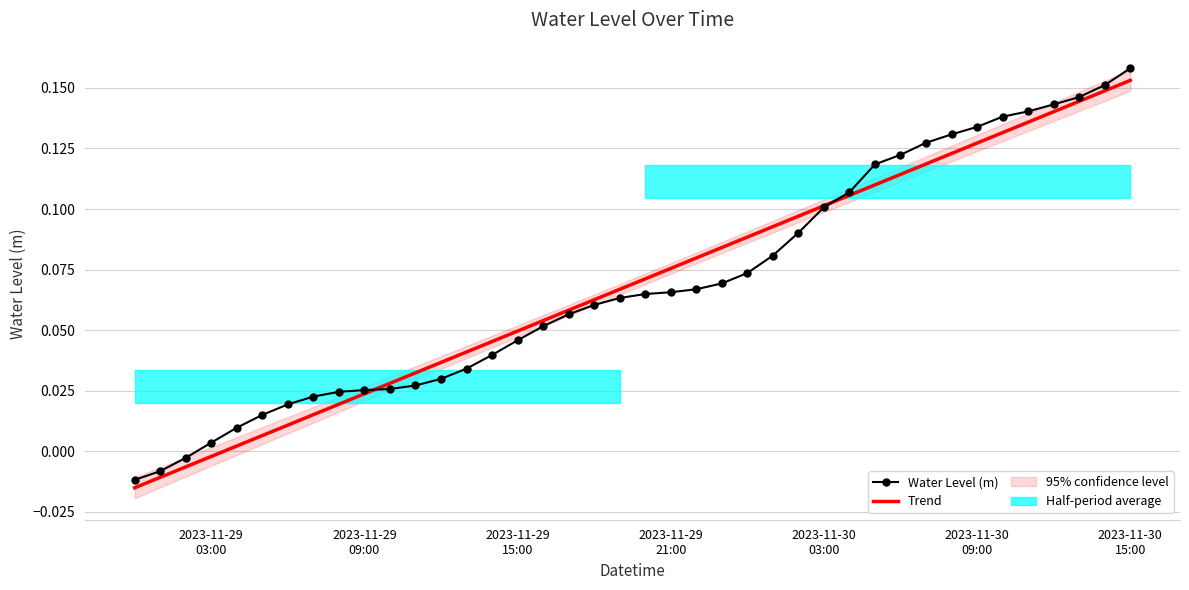

At which label does Water Level (m) first exceed 0?

2023-11-29
03:00